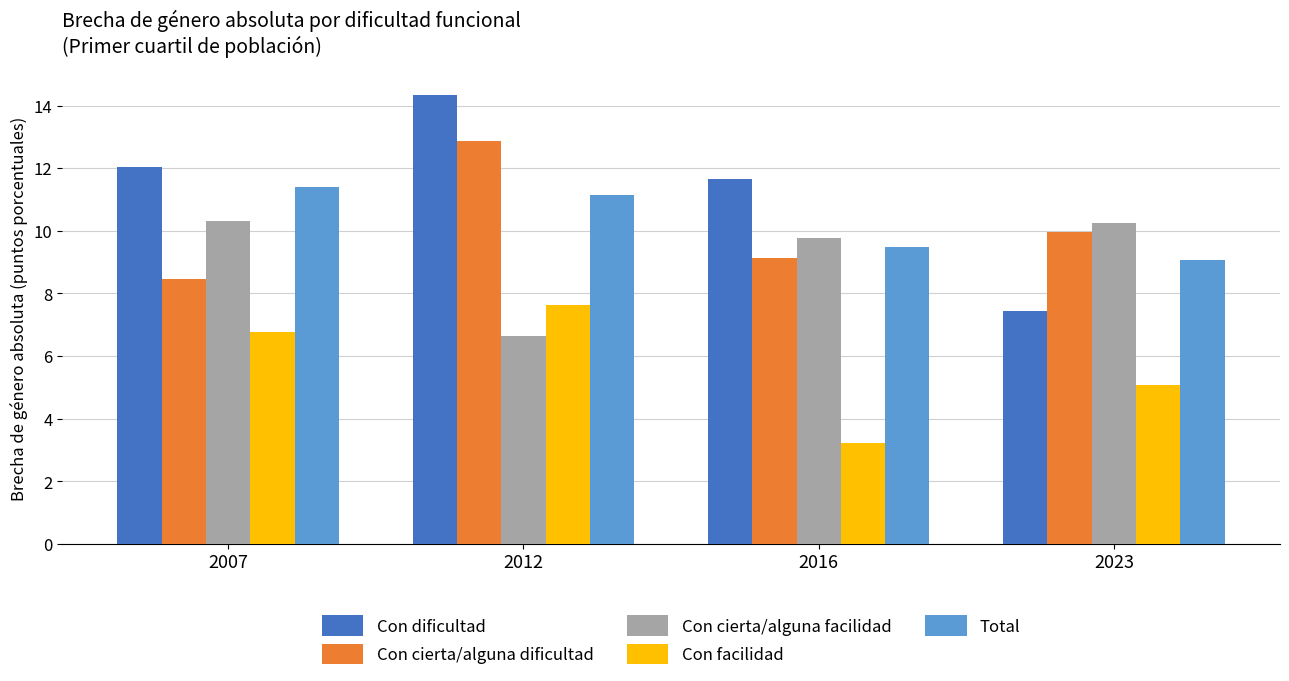

Does the chart contain stacked bars?

No